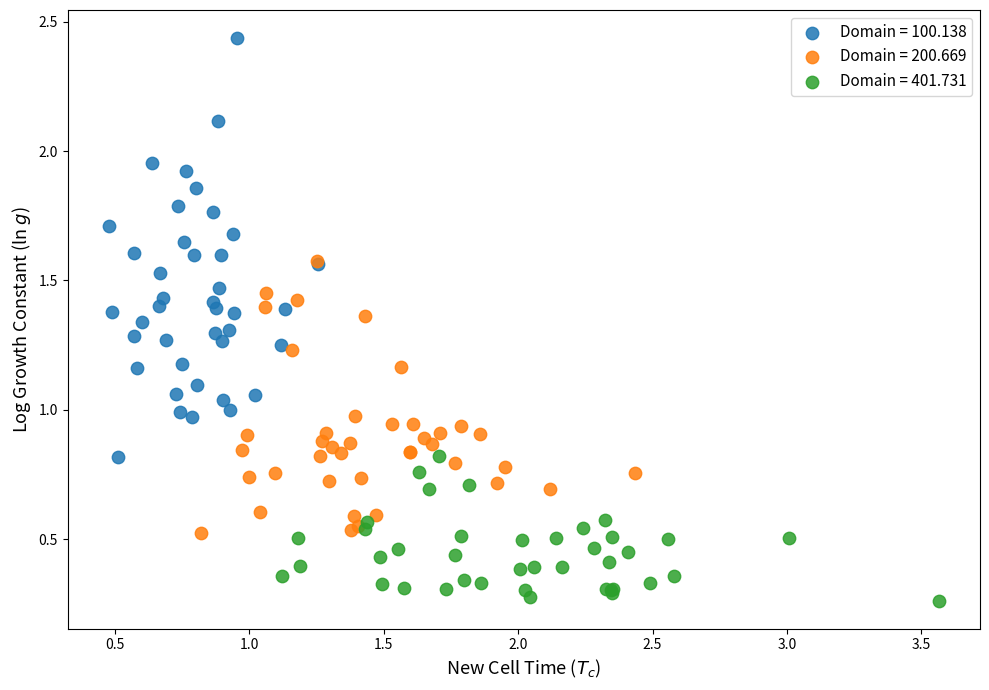

Which series has the widest spread of Y values?

Domain = 100.138